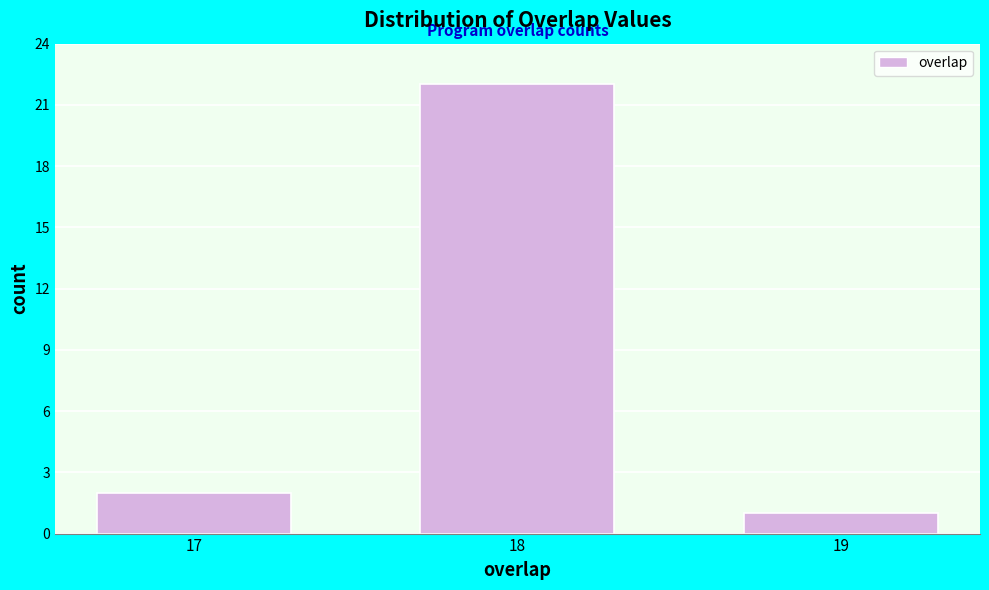

Reading left to right, transcribe all the data shown in this chart.

17=2	18=22	19=1